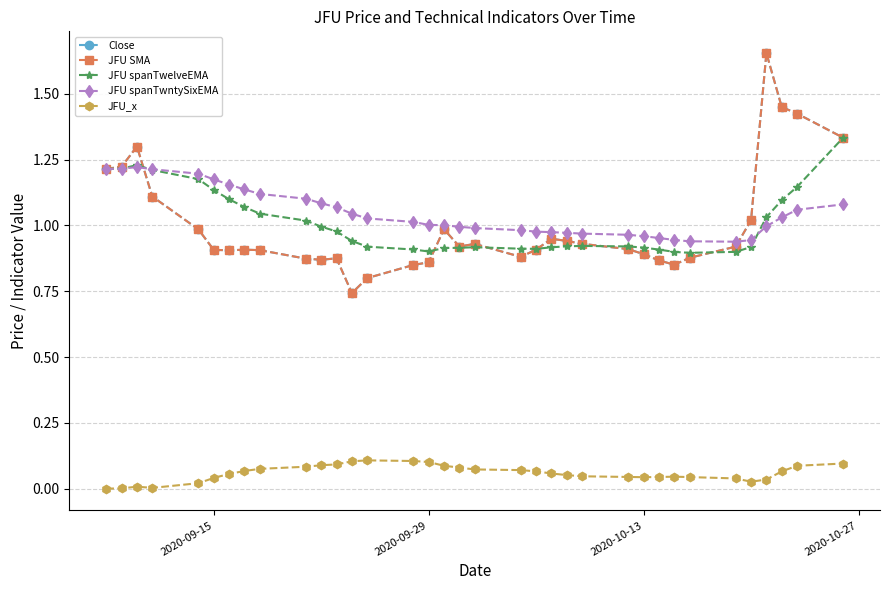

True or false: JFU spanTwntySixEMA and JFU_x cross at least once.

False